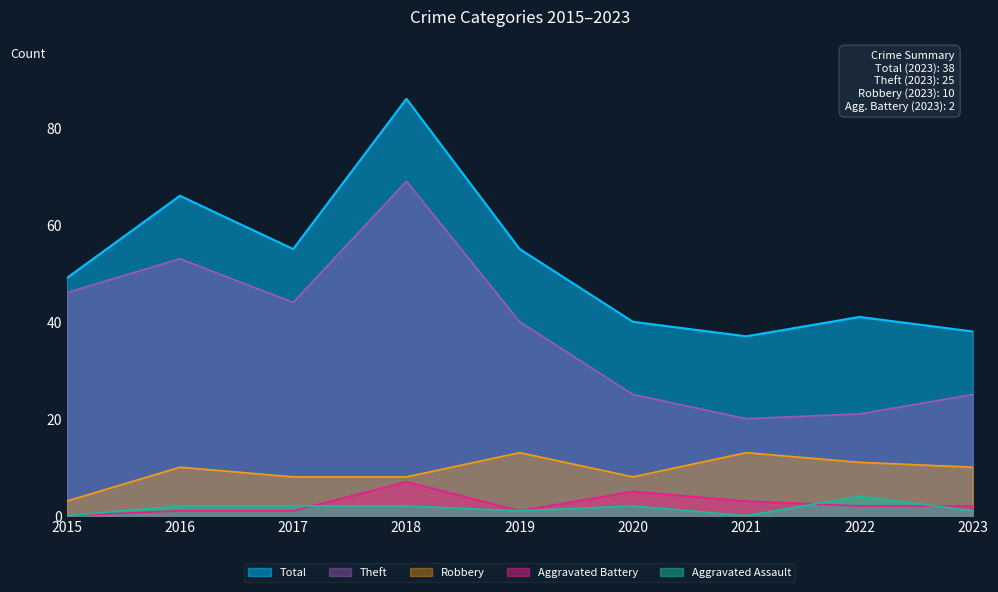

Read the Theft value at 2016.

53